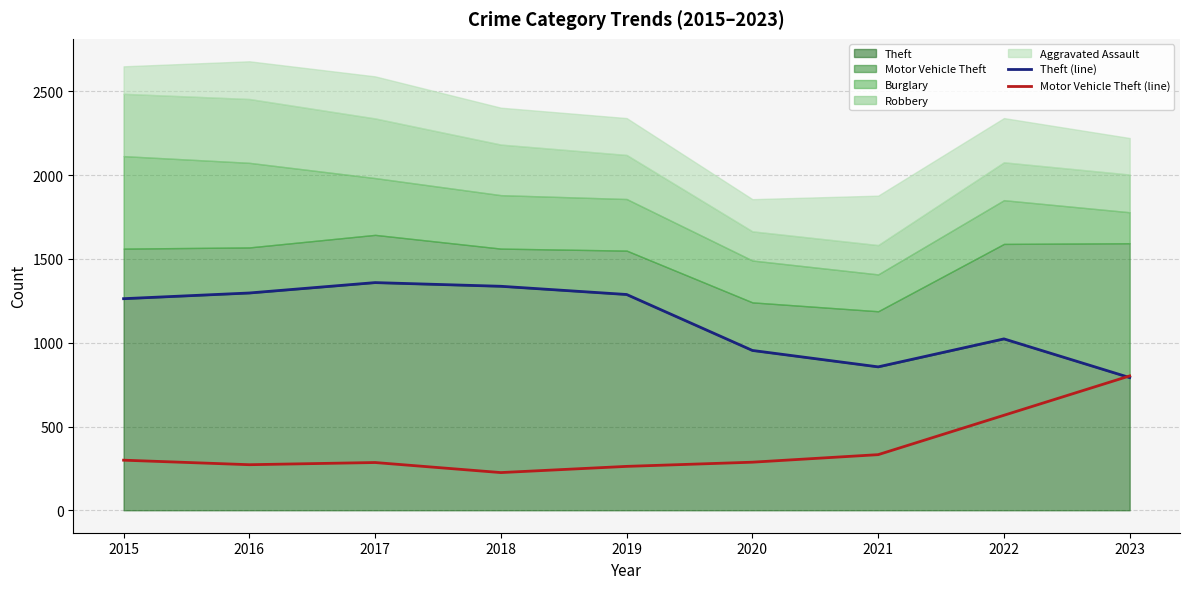

What is the smallest value displayed?

225